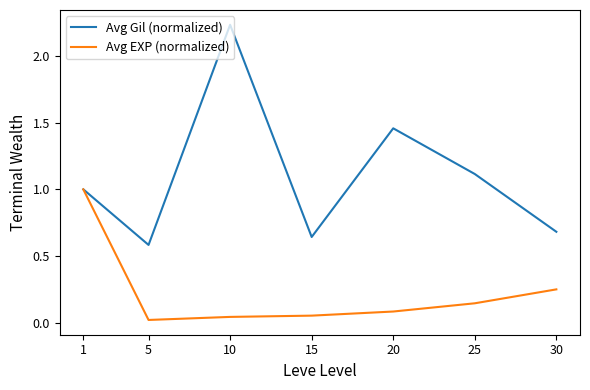

At which category does Avg EXP (normalized) reach its first local valley?

5